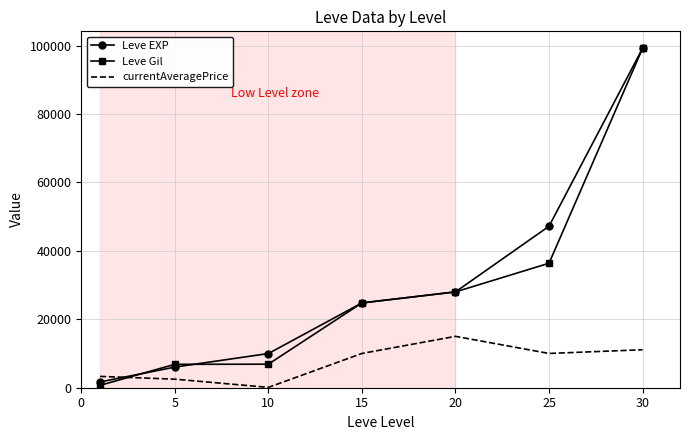

Which series has the largest range (max minus min)?

Leve Gil